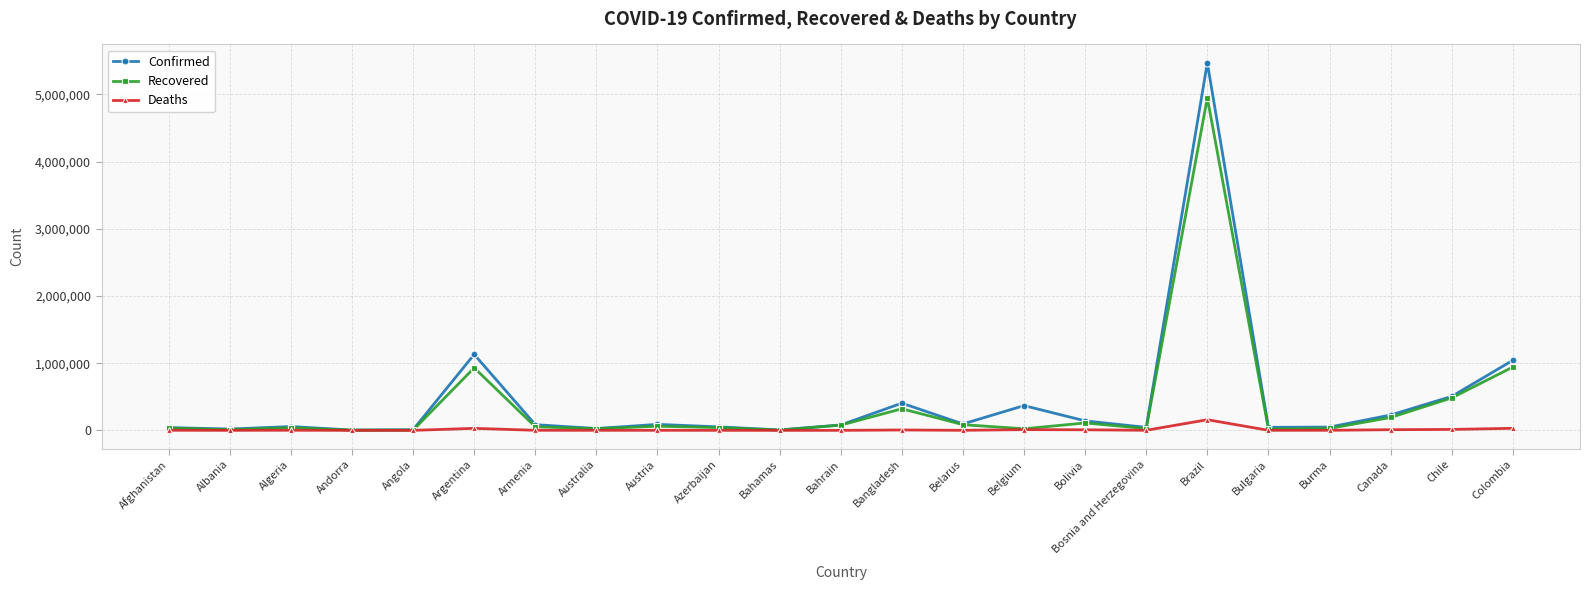

Is it true that Confirmed equals 404760 at Bangladesh?

True